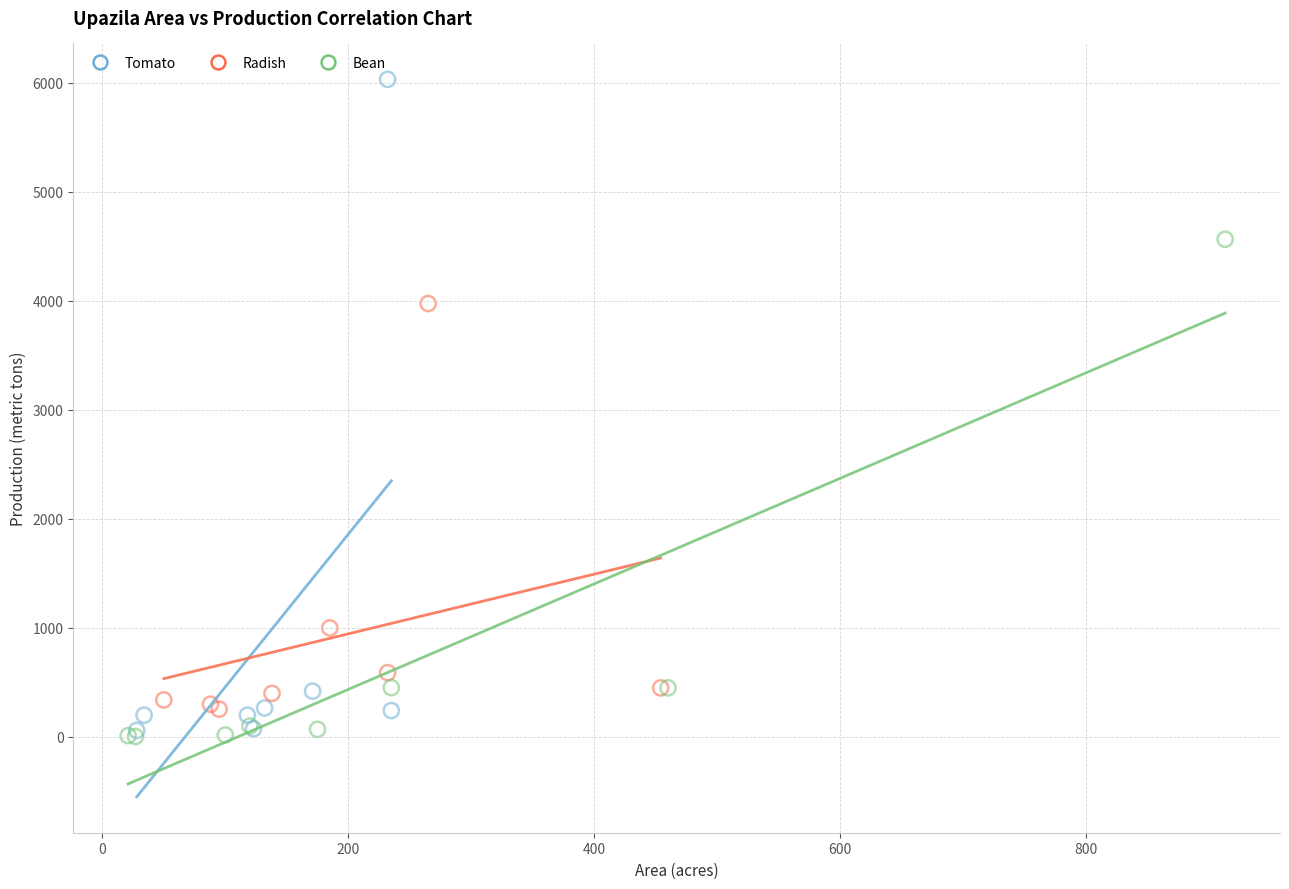

What are all the series names shown in the legend?

Tomato, Radish, Bean